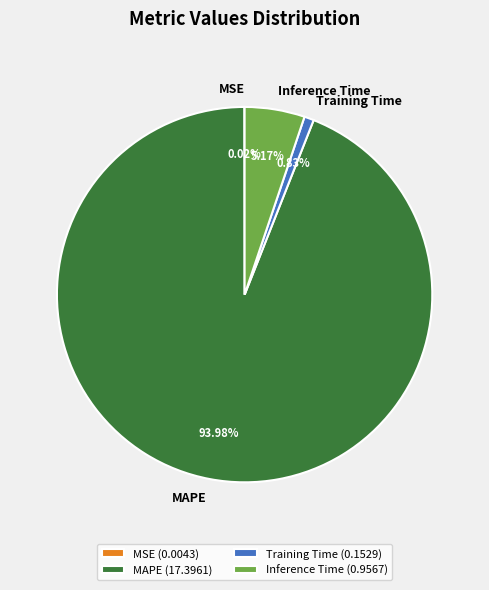

To the nearest percent, what percentage of the pie is Inference Time?

5%